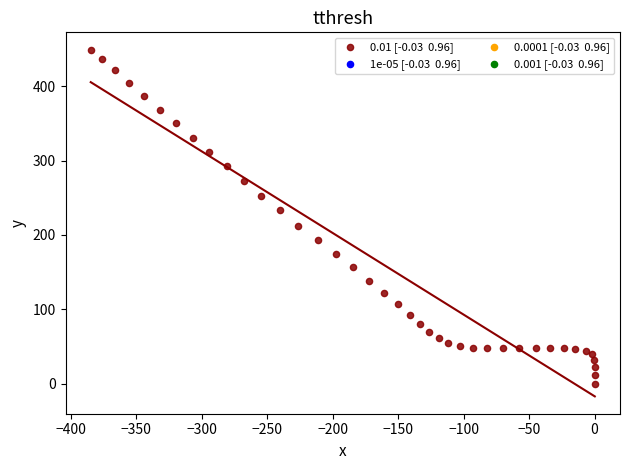

What is the range of Y values (max minus min)?

449.1